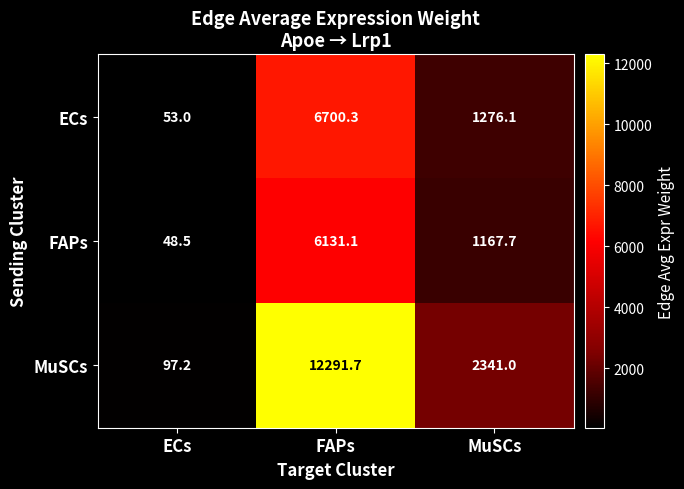

The MuSCs series shows 97.2 at ECs. True or false?

True